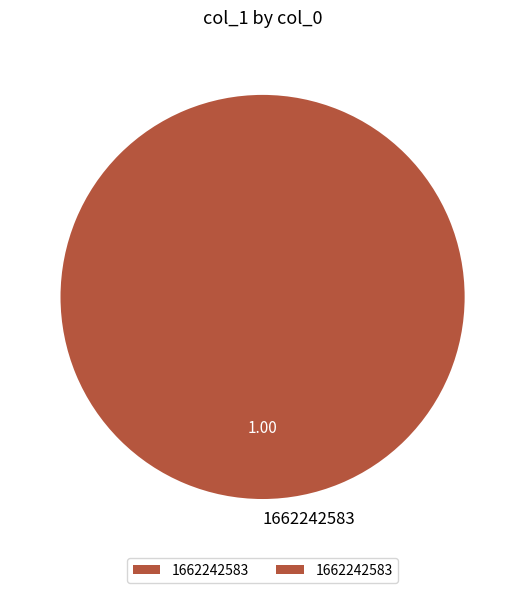

Rank the categories by value from lowest to highest.

1662242583